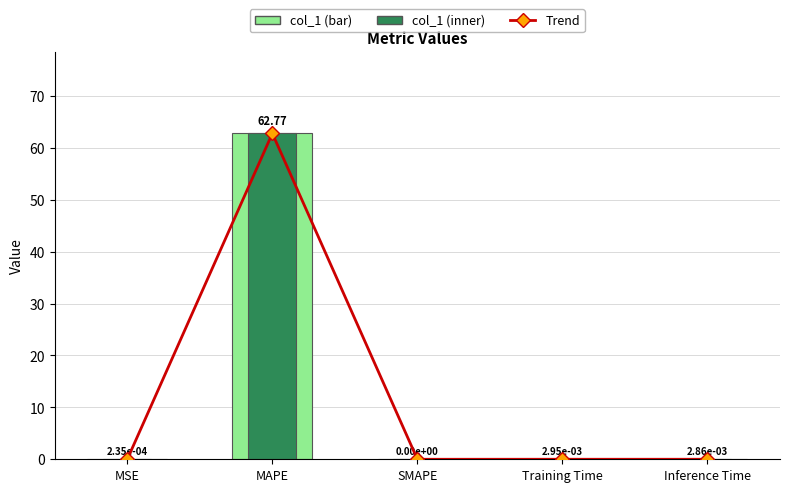

Which series has the largest total across all categories?

Trend